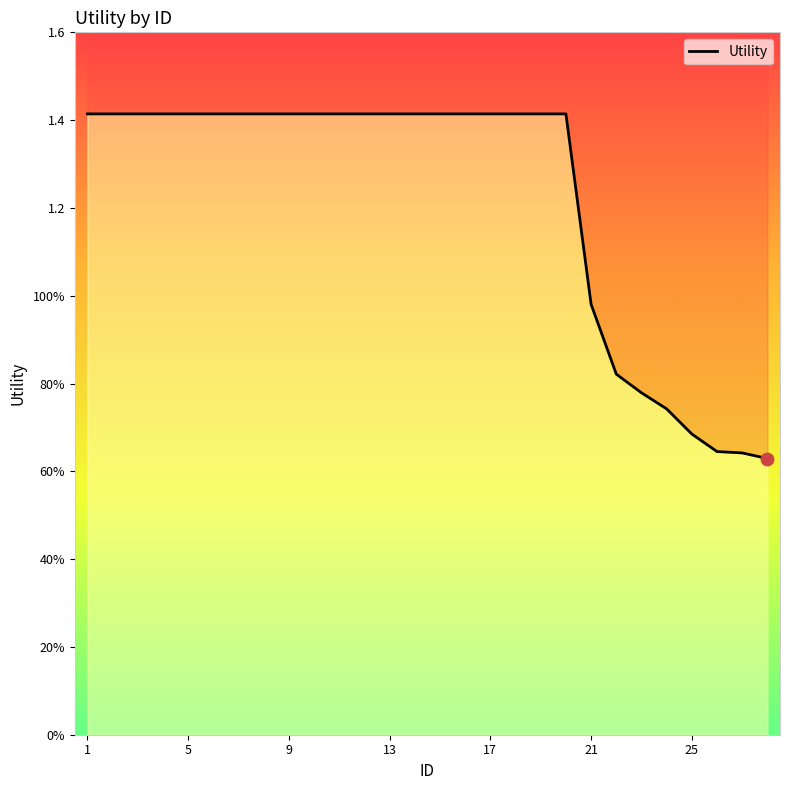

Which has a higher value, 21 or 8?

8